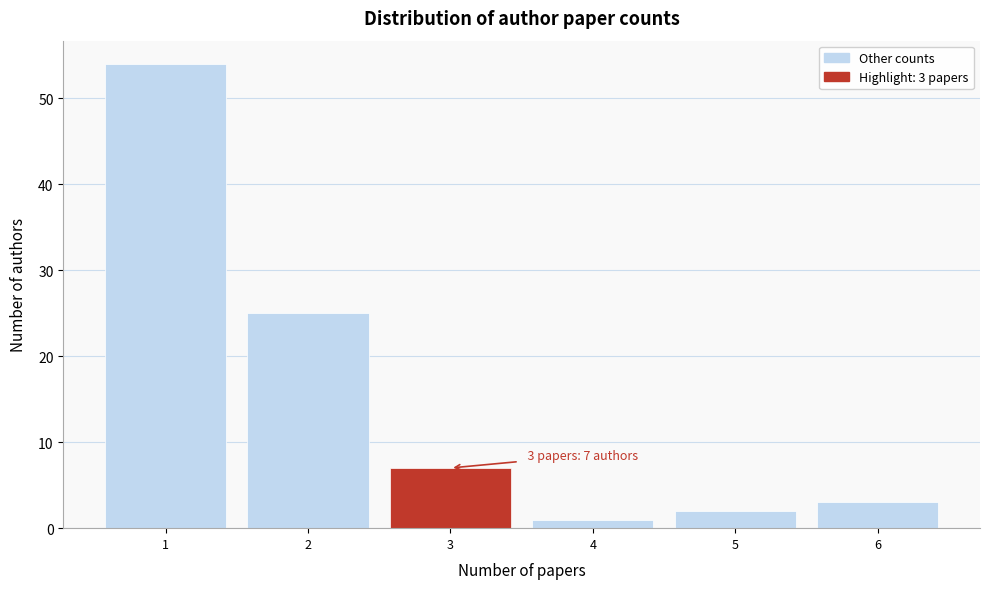

Reading left to right, list all the values displayed in this chart.

1=54	2=25	3=7	4=1	5=2	6=3